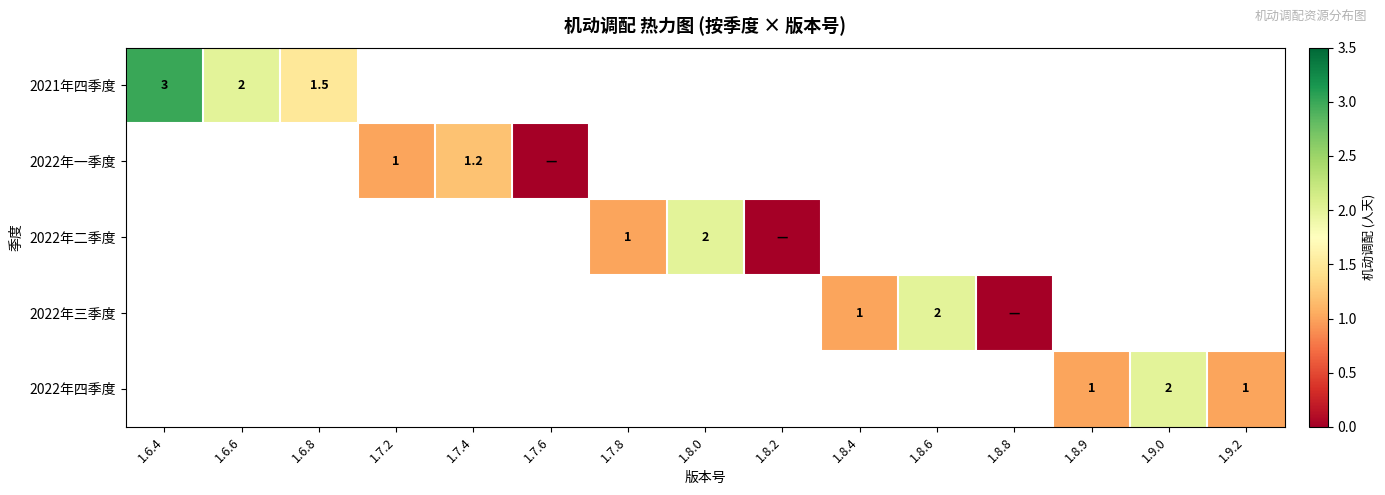

The value of 2022年三季度 at 1.8.6 is 2.8. True or false?

False